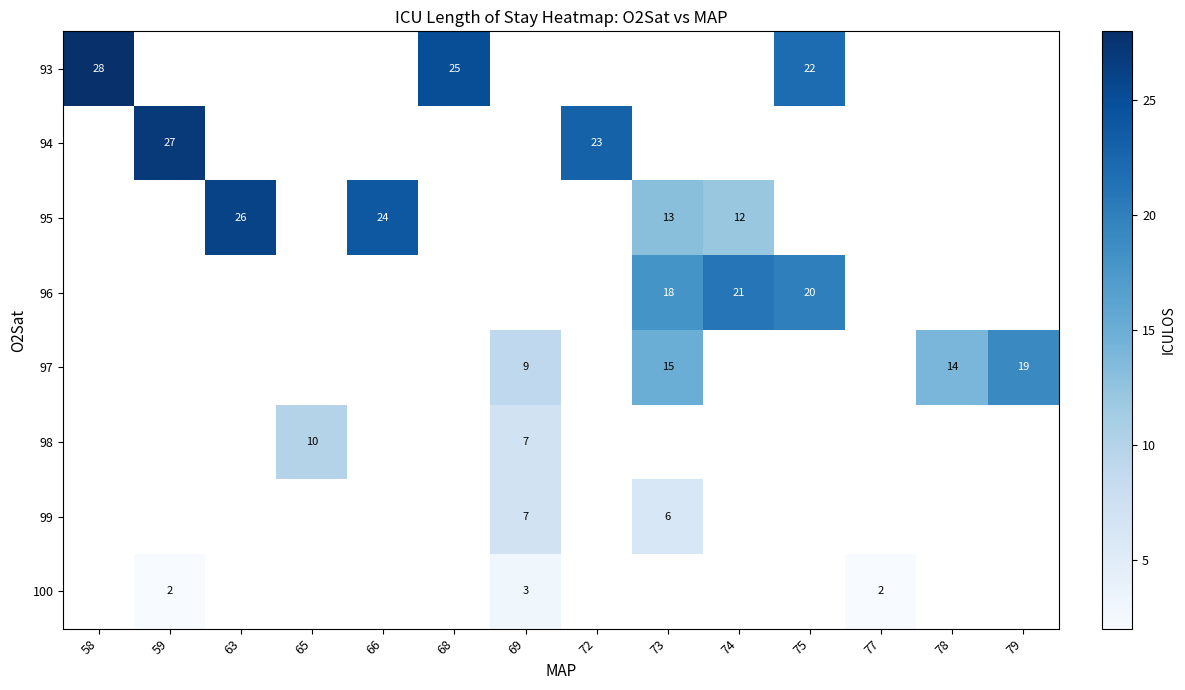

The 97 series shows 19 at 79. True or false?

True